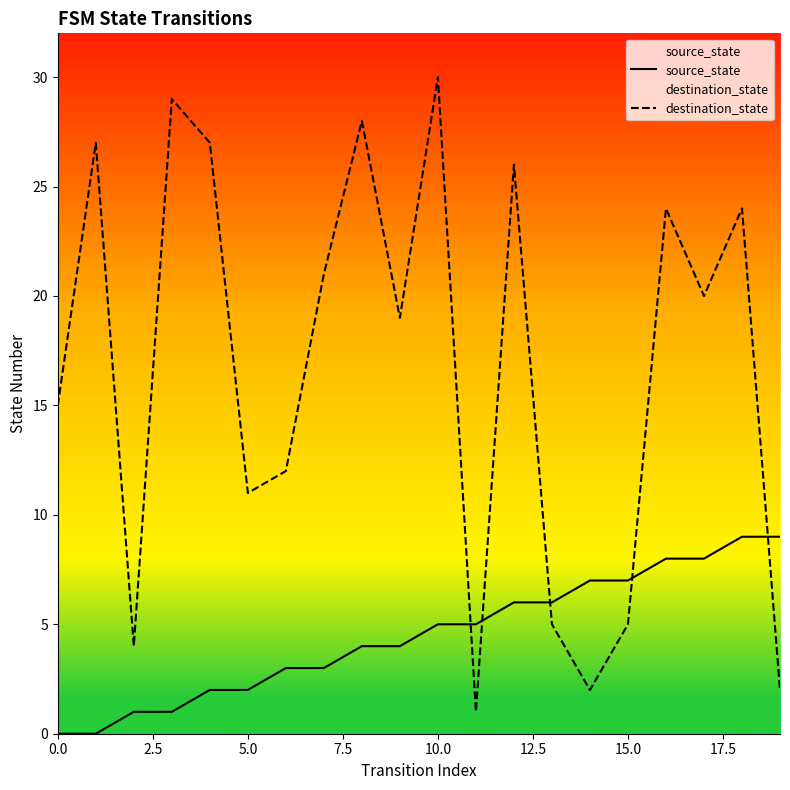

Which series ends up on top after the final intersection of destination_state and source_state?

source_state